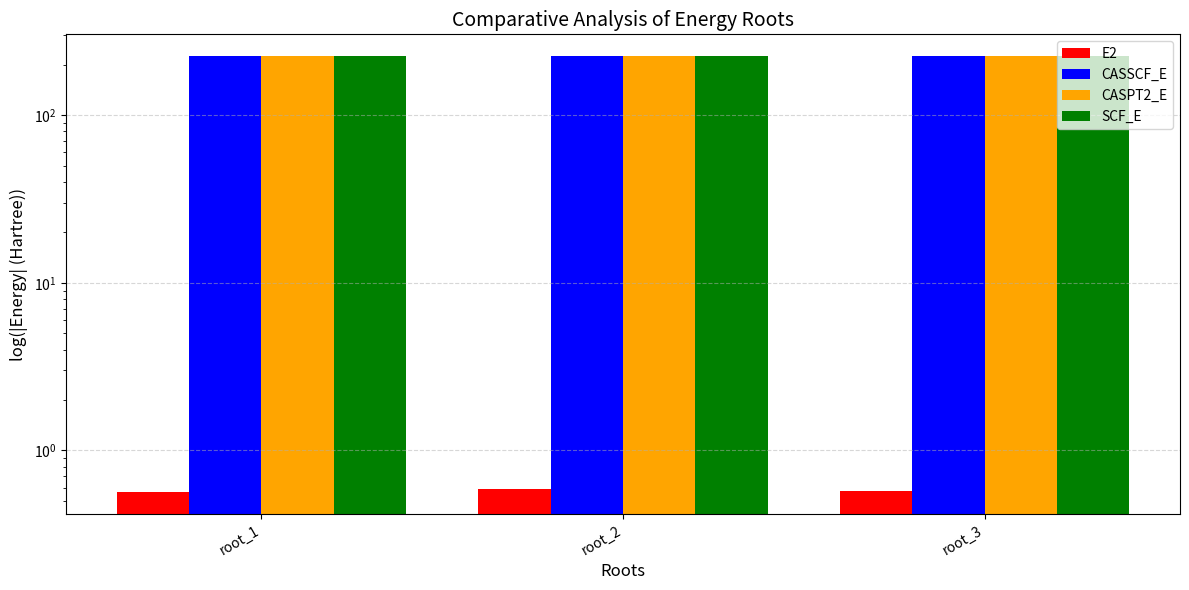

What is the value of the SCF_E bar at the 1st from the left?

224.4